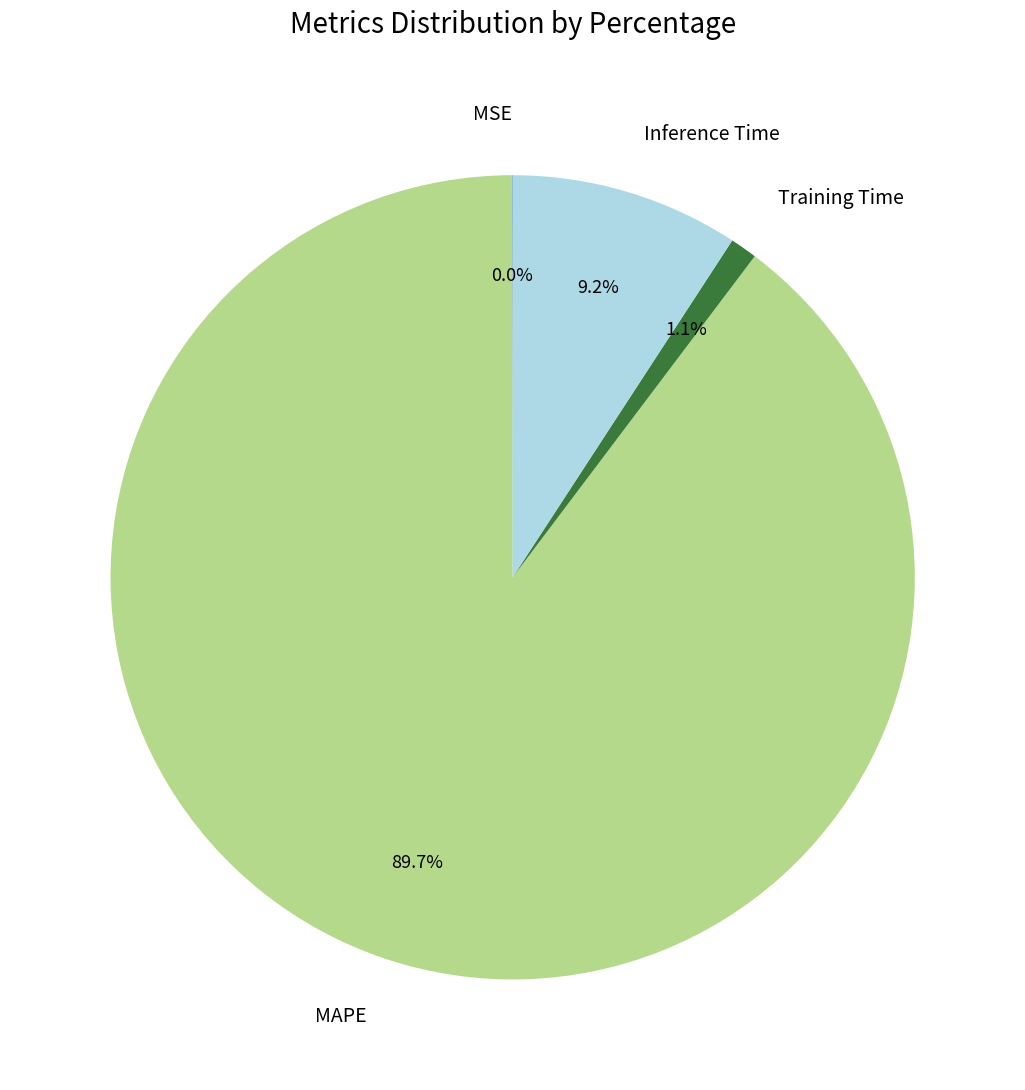

Is there a majority slice in this chart?

Yes